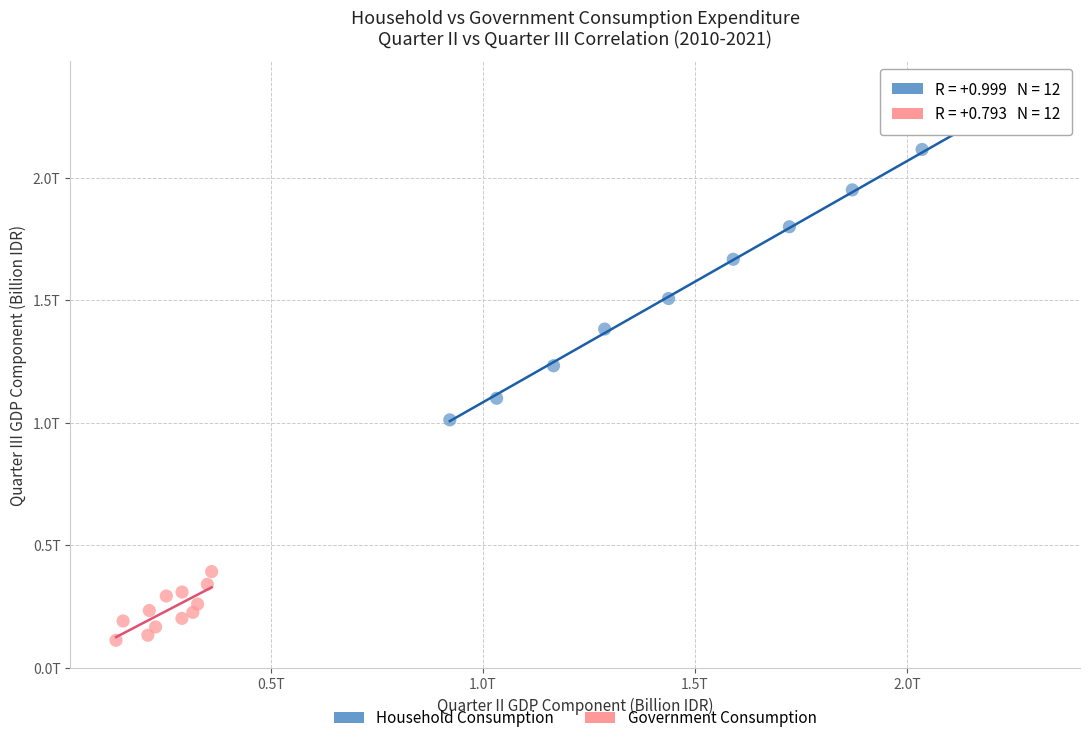

Which series contains the highest Y value?

Household Consumption